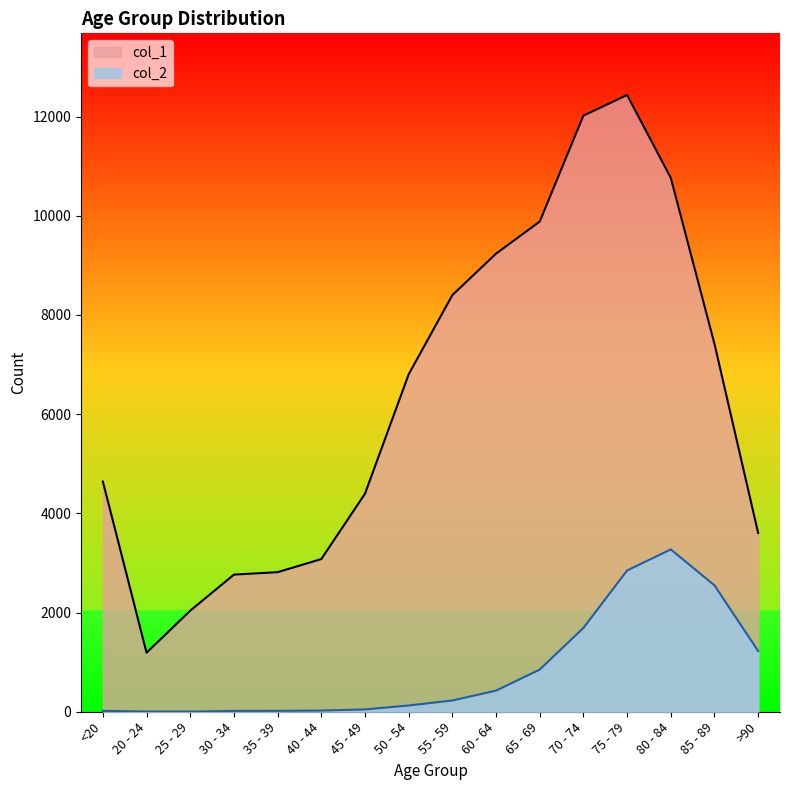

How many interior local peaks does the col_2 series have?

1